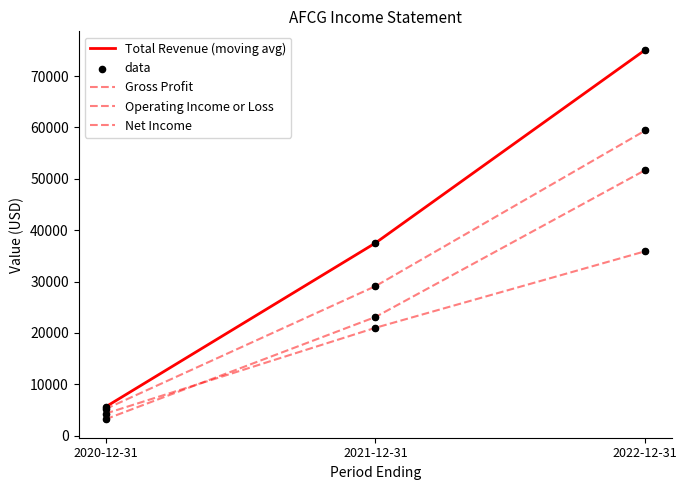

Is this an area chart (filled region under the line)?

No